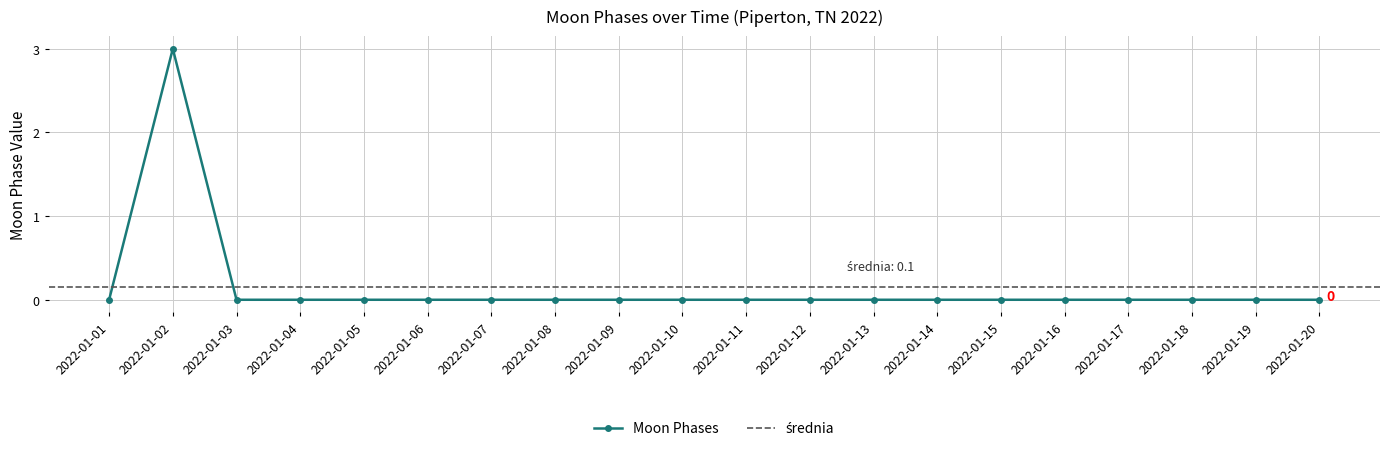

List the labels in order of value, largest first.

2022-01-02, 2022-01-01, 2022-01-03, 2022-01-04, 2022-01-05, 2022-01-06, 2022-01-07, 2022-01-08, 2022-01-09, 2022-01-10, 2022-01-11, 2022-01-12, 2022-01-13, 2022-01-14, 2022-01-15, 2022-01-16, 2022-01-17, 2022-01-18, 2022-01-19, 2022-01-20